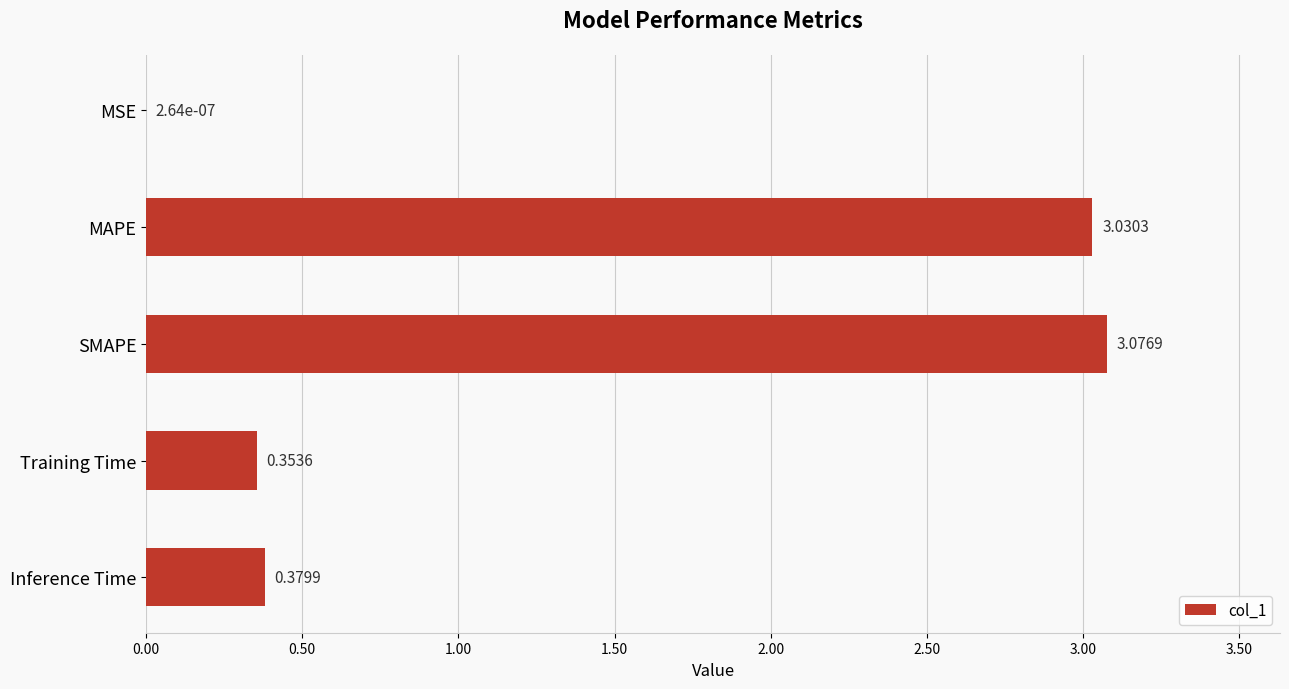

Which category has the highest value across all series?

SMAPE